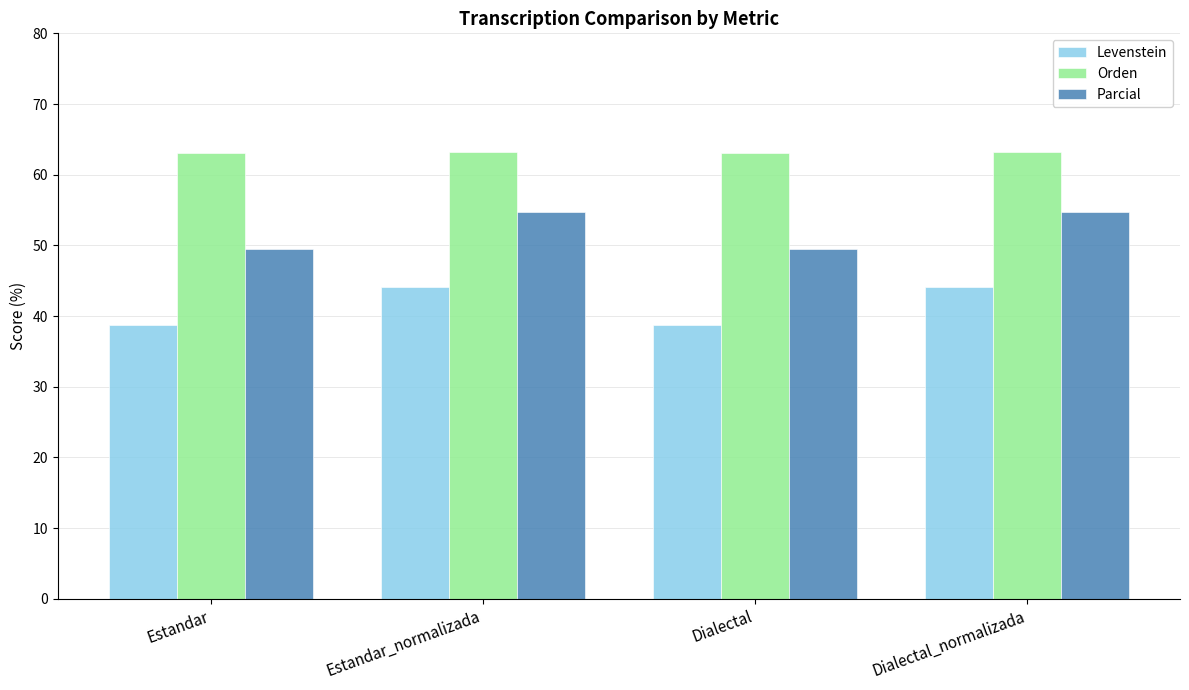

What is the smallest value displayed?

38.7